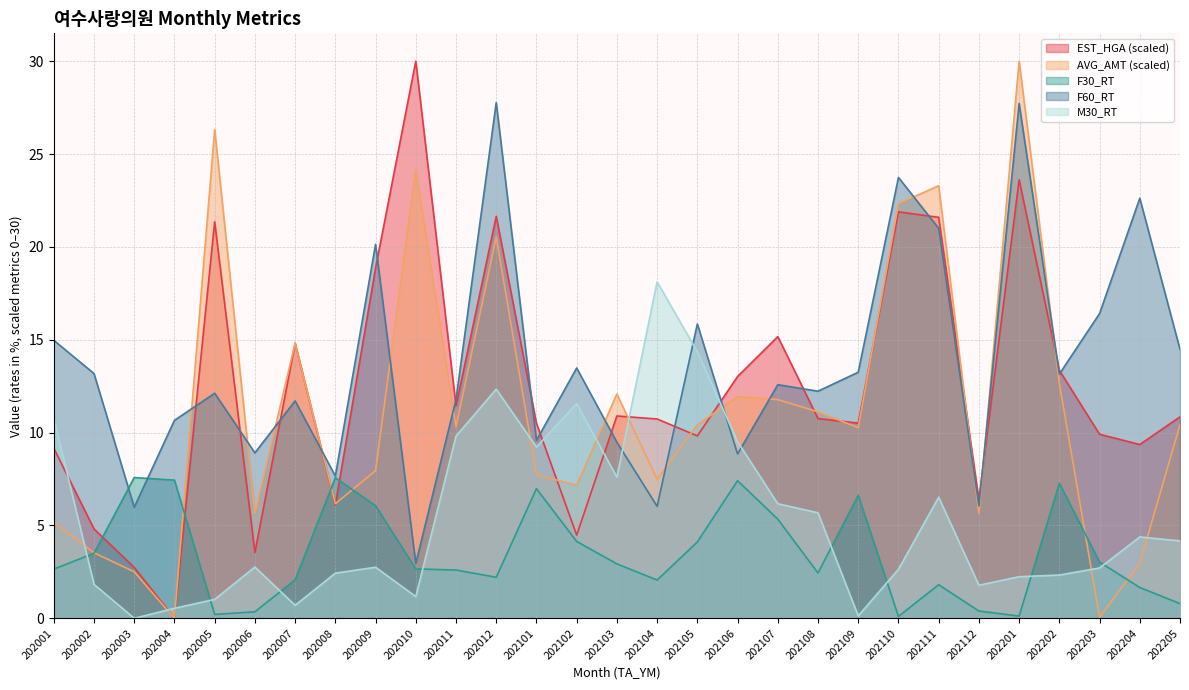

True or false: M30_RT and AVG_AMT cross at least once.

True